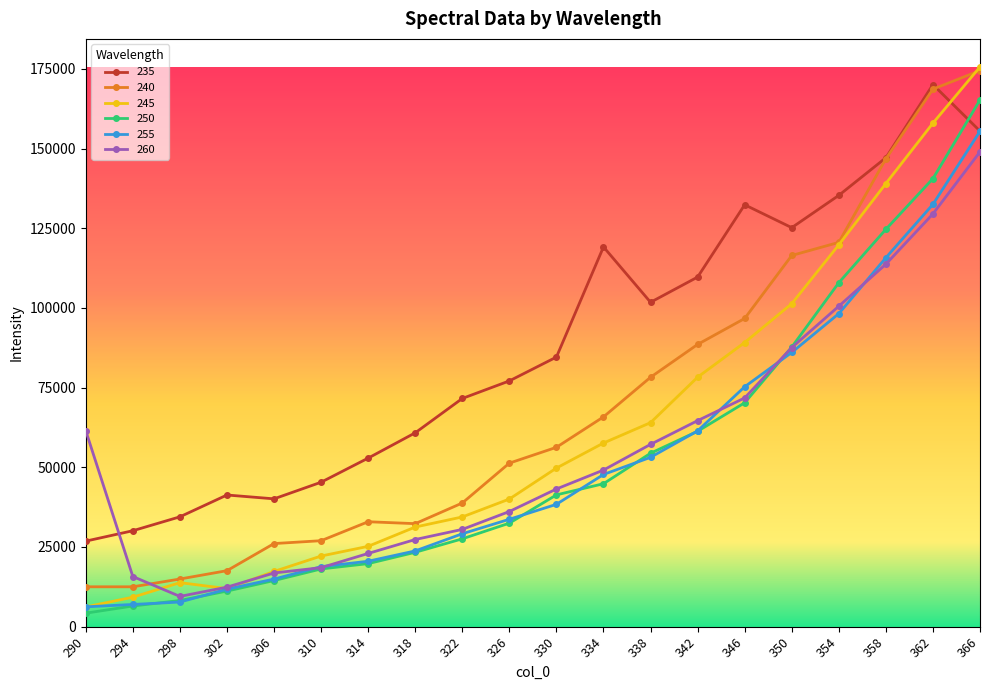

How many categories are shown in the chart?

20